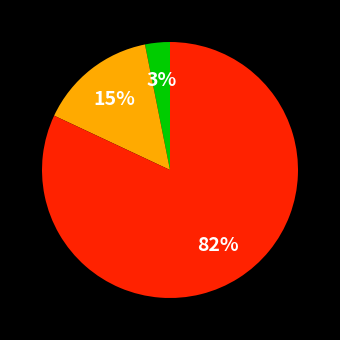

Is there a majority slice in this chart?

Yes